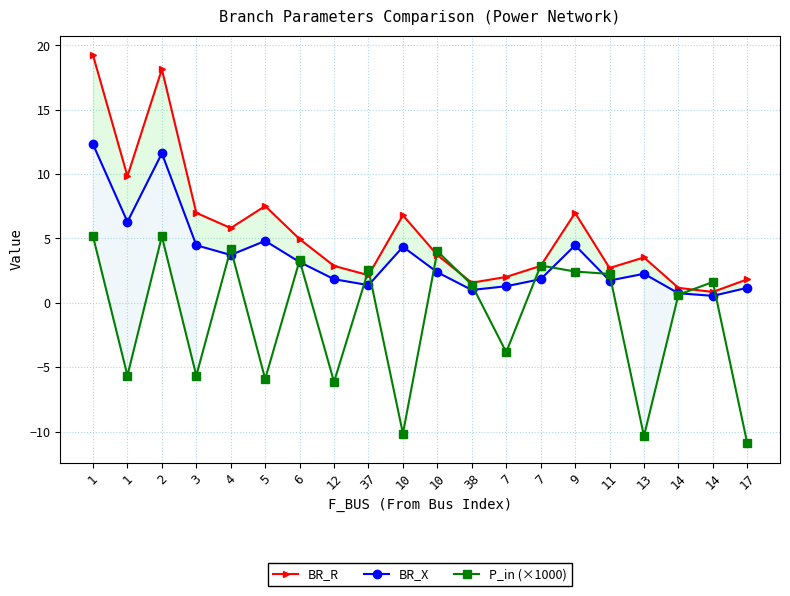

What is the label of the 7th point from the left?

6